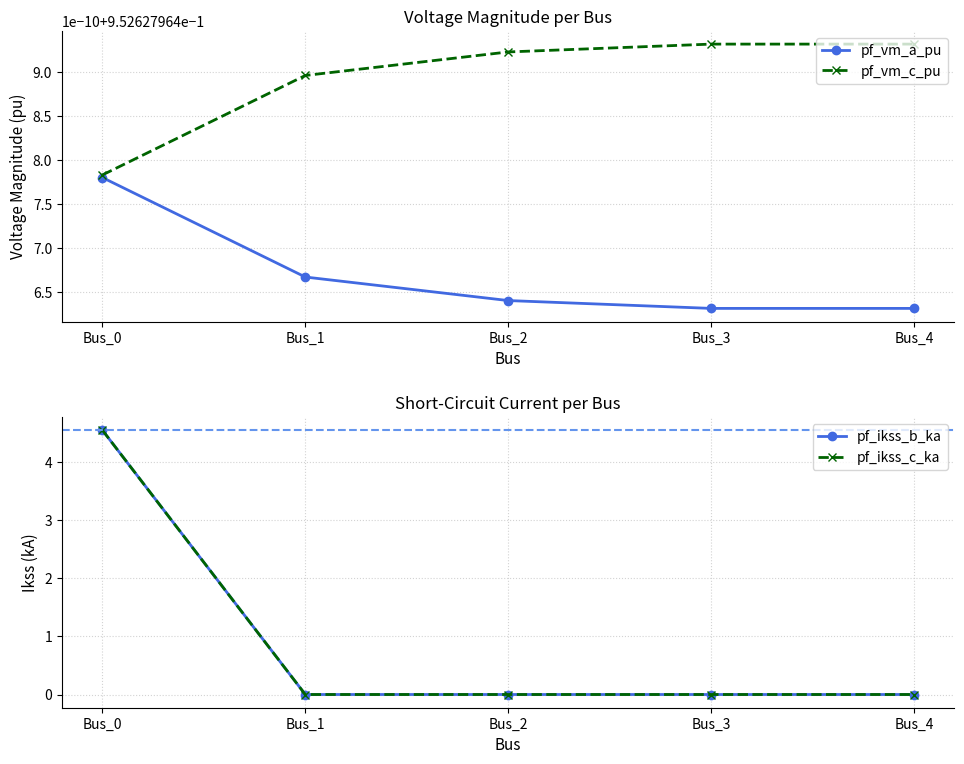

At which label does pf_vm_c_pu reach its peak?

Bus_3